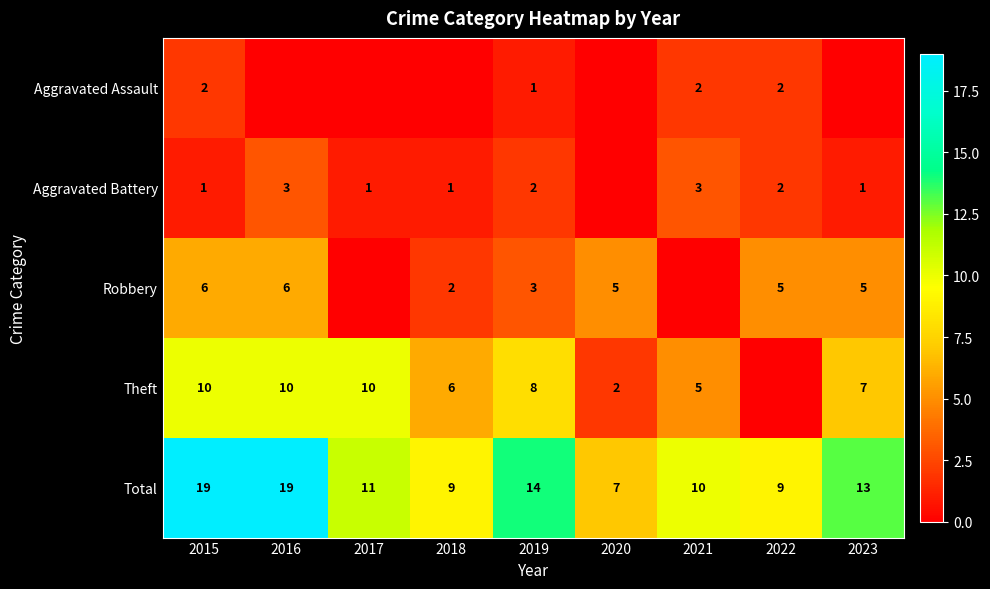

Read the Total value at 2018.

9